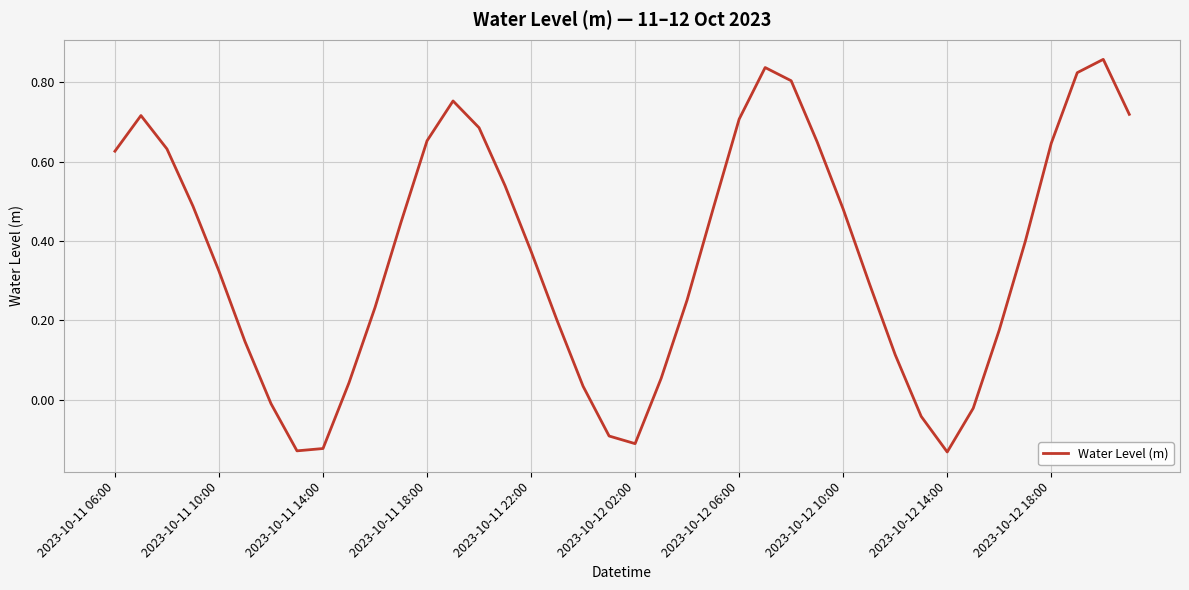

Is this an area chart (filled region under the line)?

No